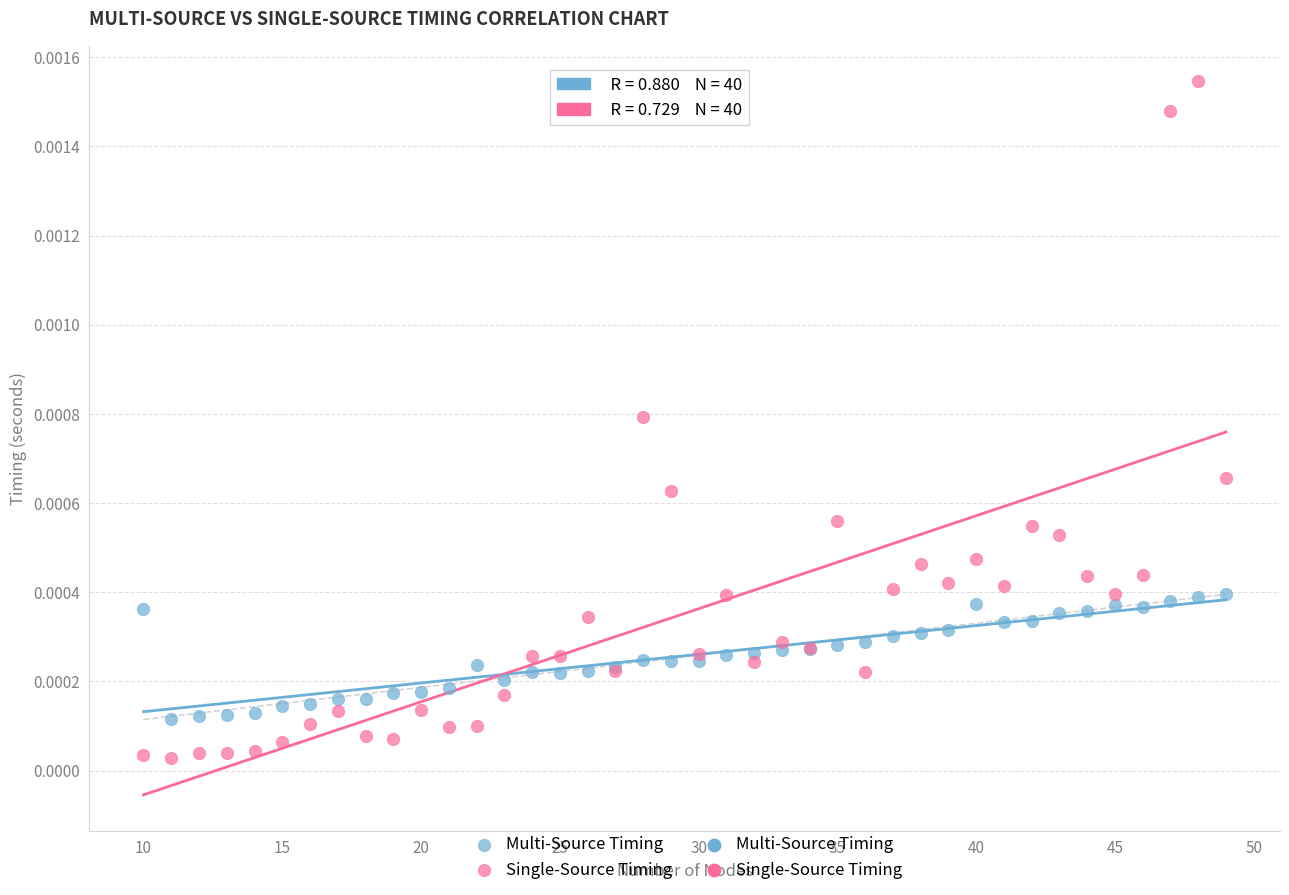

Which series contains the highest Y value?

Single-Source Timing